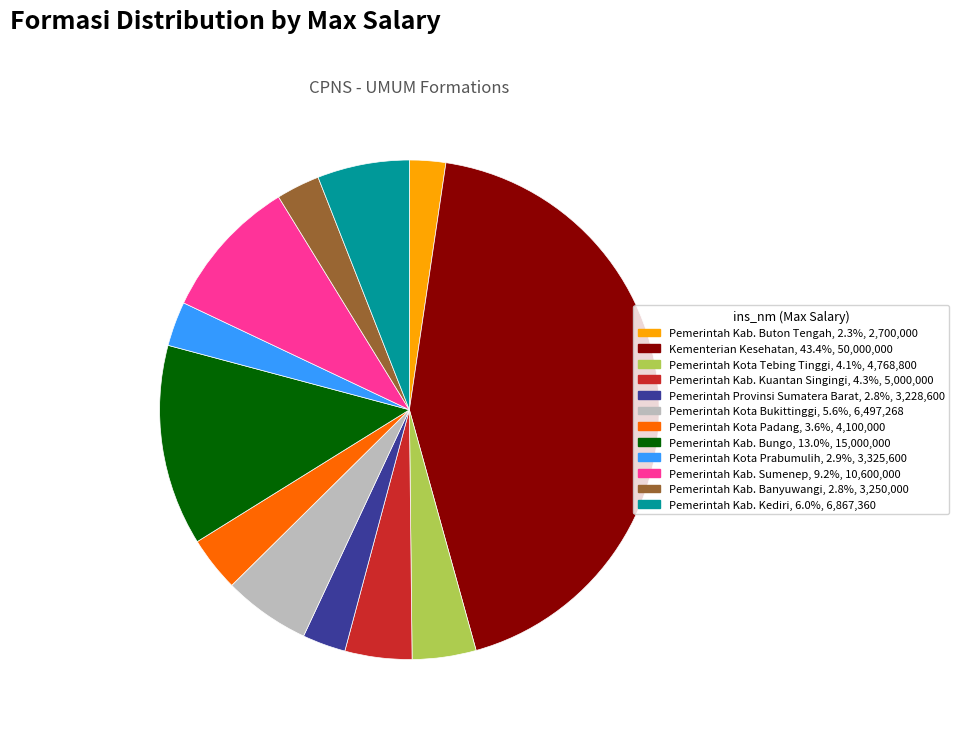

Is Pemerintah Kota Tebing Tinggi the majority of the pie?

No